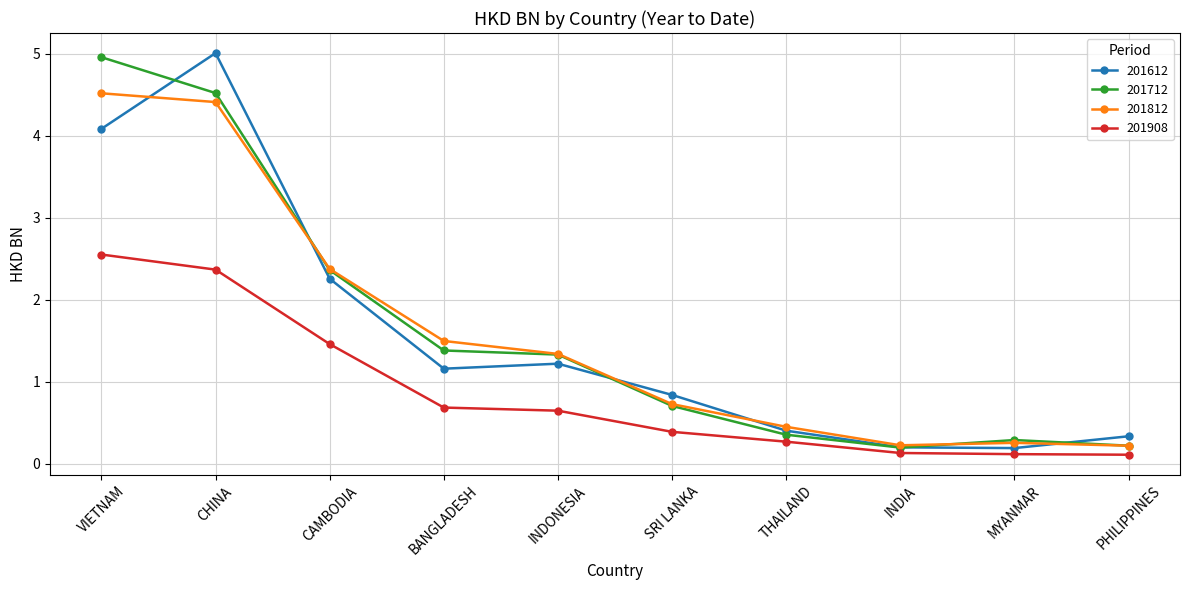

True or false: 201908 and 201812 cross at least once.

False